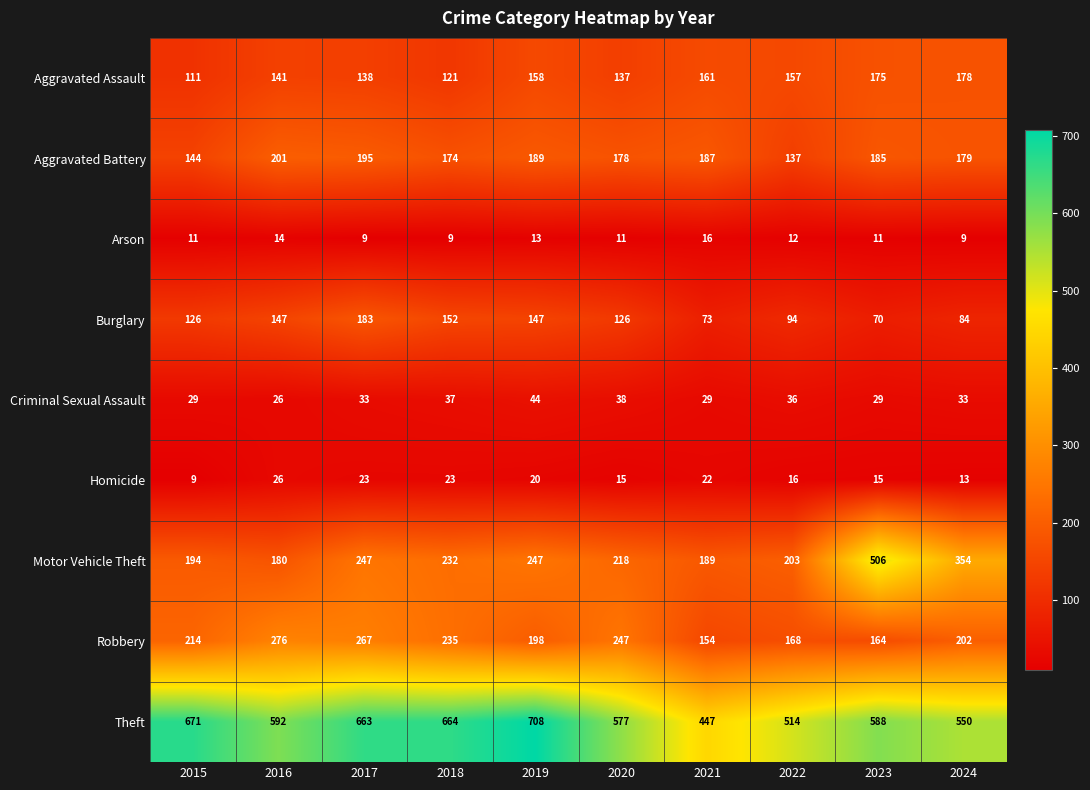

What is the spread (max minus min) of values at 2016?

578